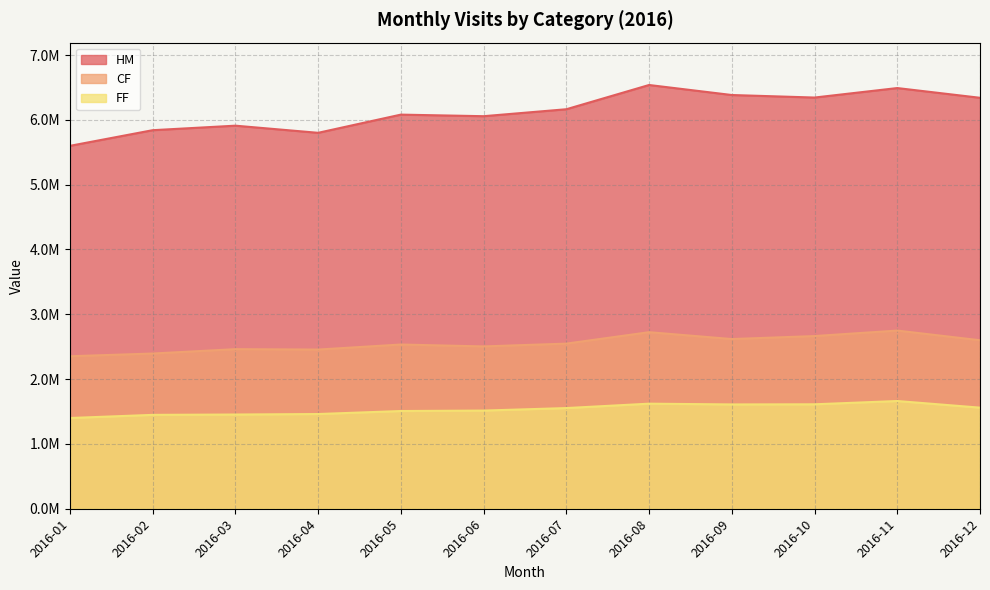

The HM series shows 9486011 at 2016-04. True or false?

False